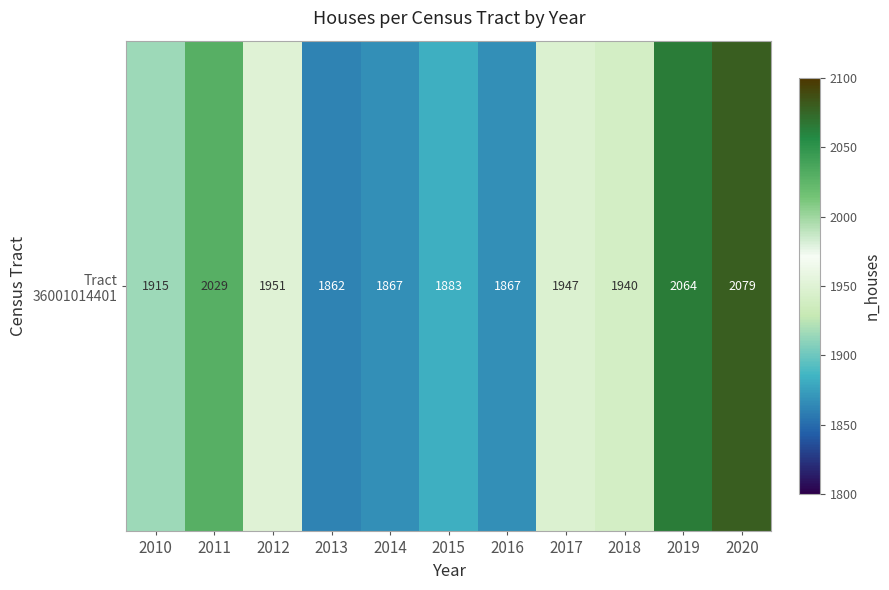

What is the minimum value shown in the chart?

1862